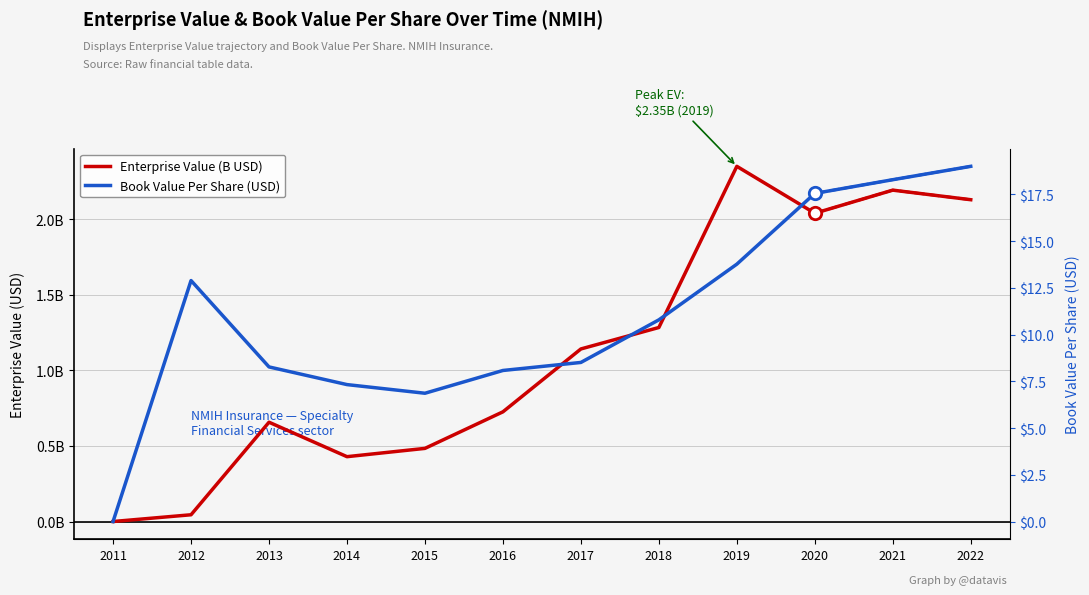

Is the value of Enterprise Value (B USD) at 2014 greater than the value of Book Value Per Share (USD) at 2017?

No